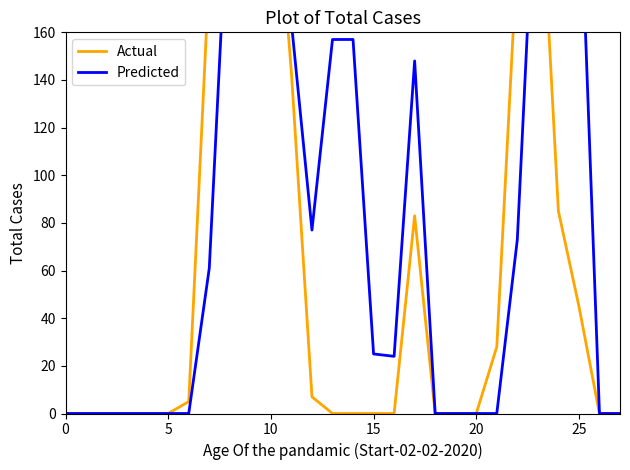

What is the highest value of the Predicted series?

252